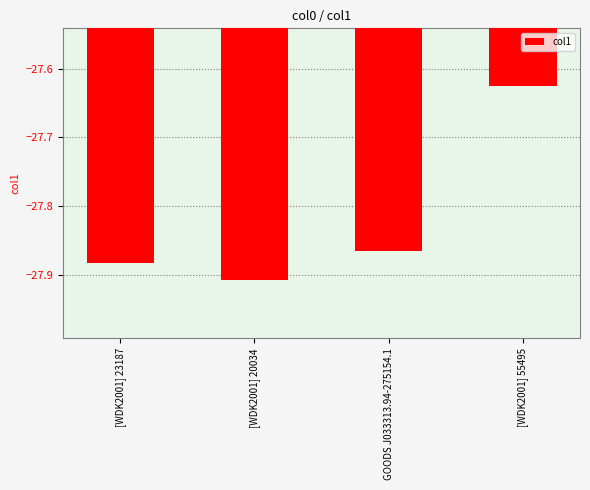

At which category does the chart reach its peak across all series?

[WDK2001] 55495